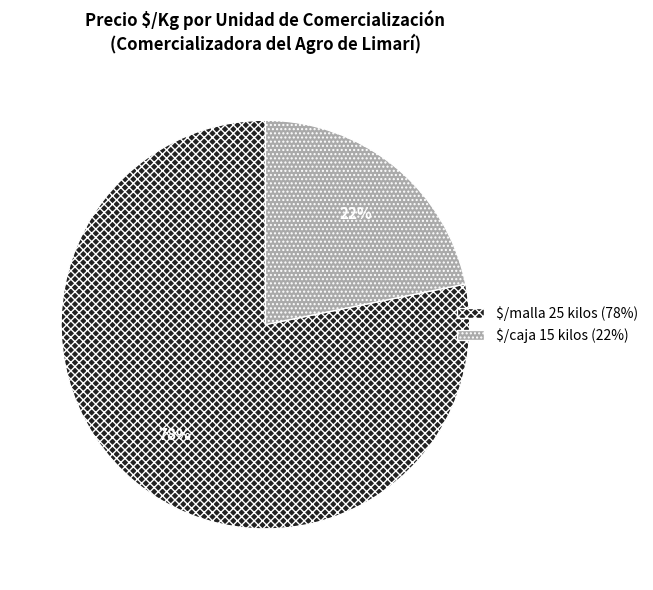

Rank the categories by value from highest to lowest.

$/malla 25 kilos, $/caja 15 kilos